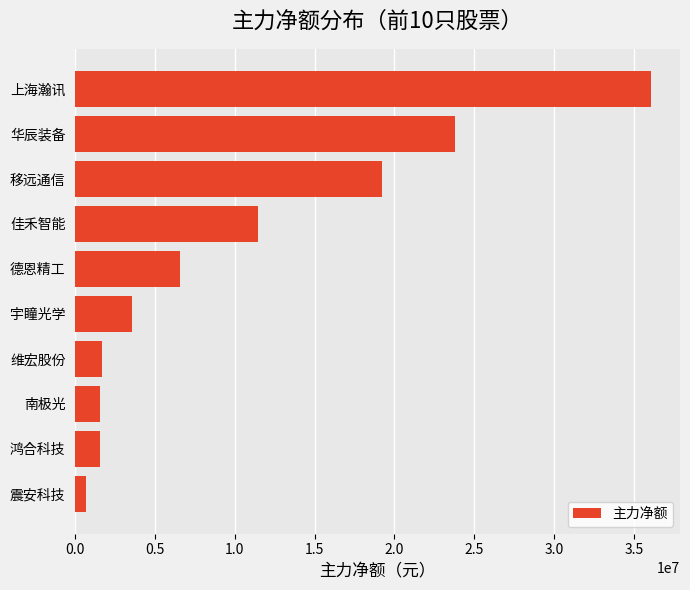

What is the value of the 2nd bar from the top?

23785204